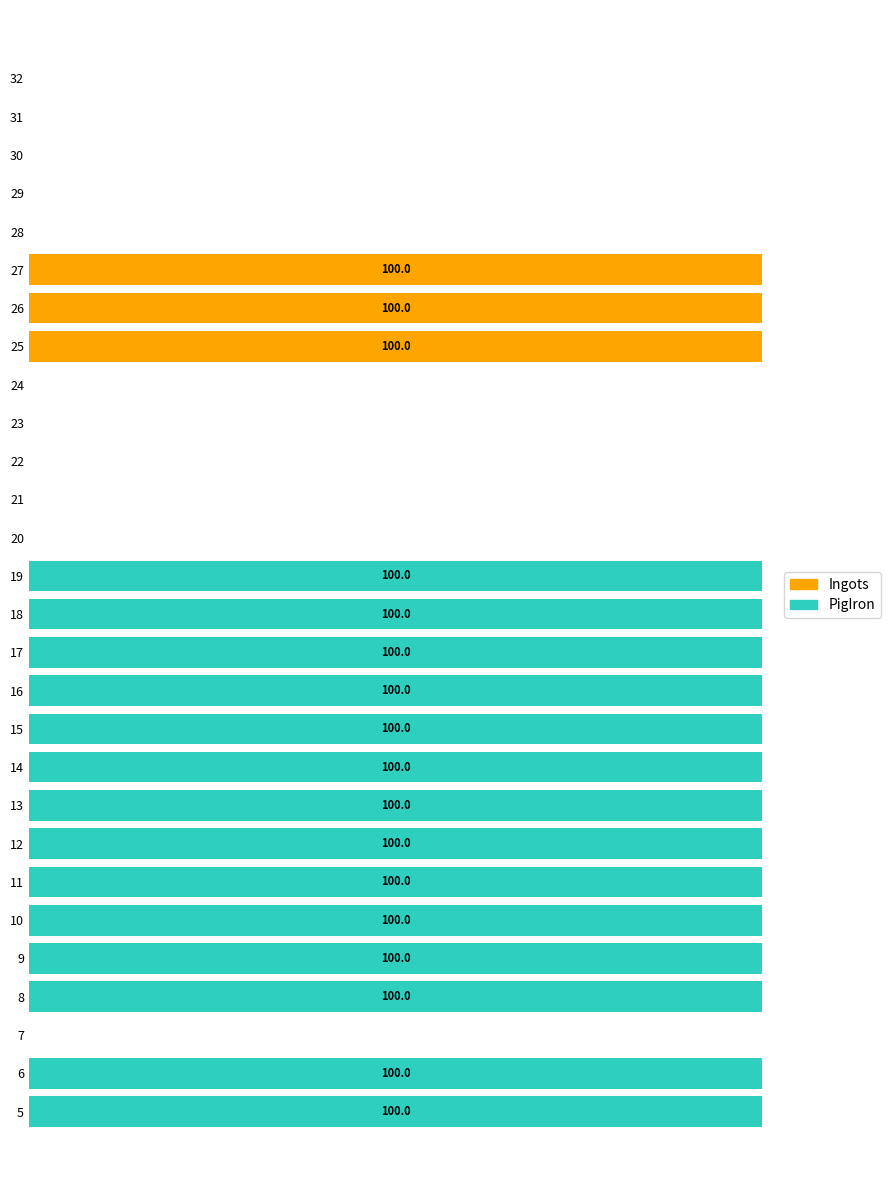

Rank the series by their average value, from lowest to highest.

Ingots, PigIron